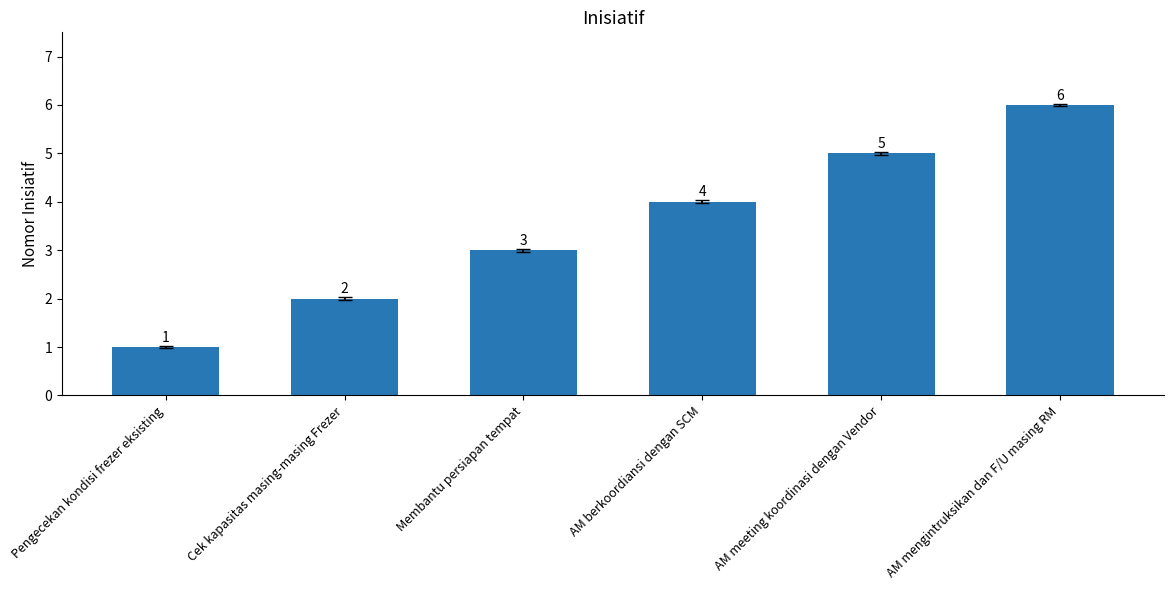

What is the maximum value shown in the chart?

6